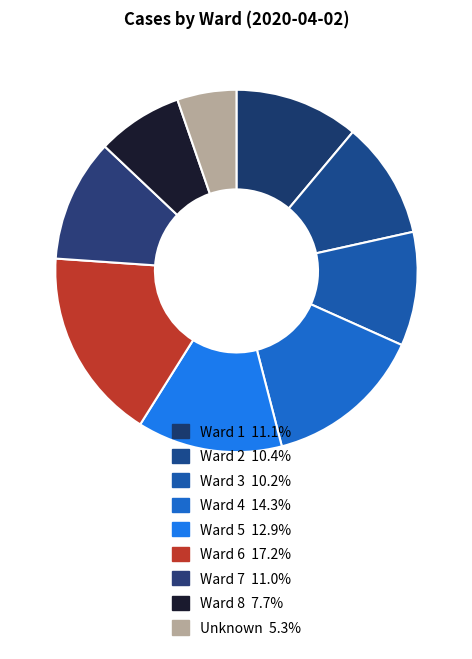

What is the total percentage of Ward 3 and Ward 4?

24.4%